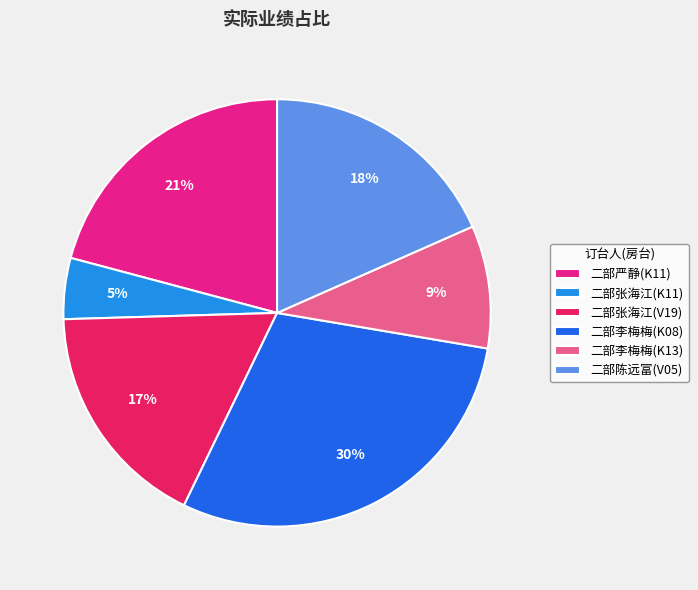

True or false: 二部陈远富(V05) accounts for 18% of the total.

True